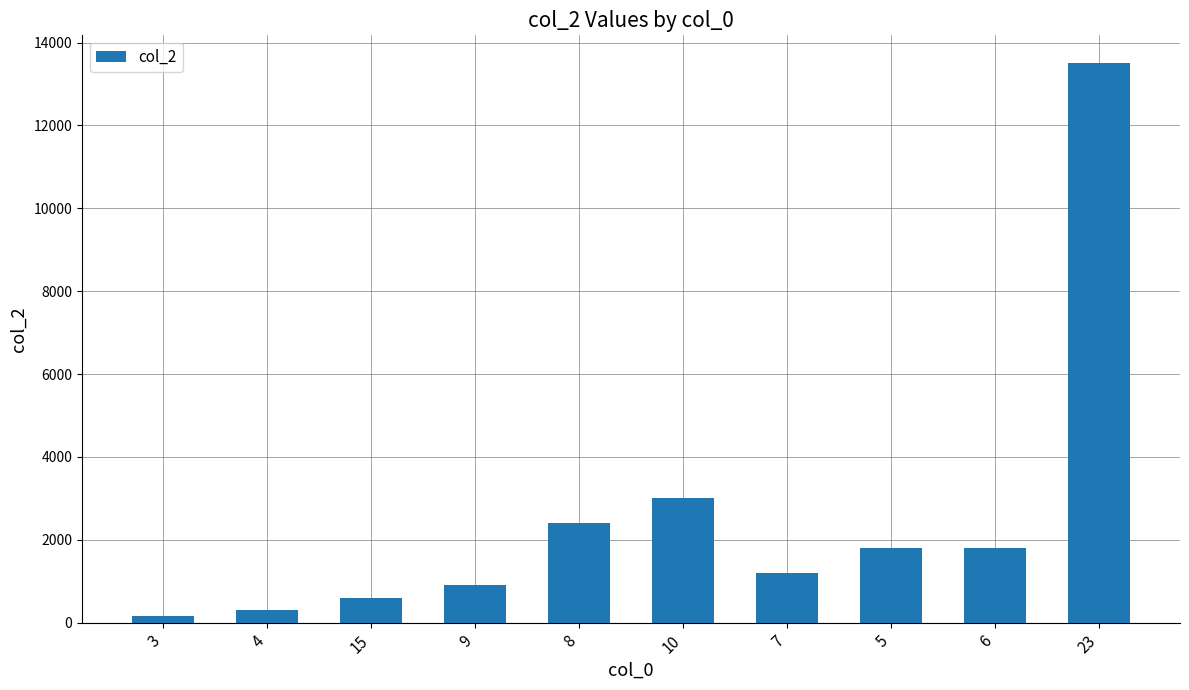

What is the change in value from 8 to 5?

-600